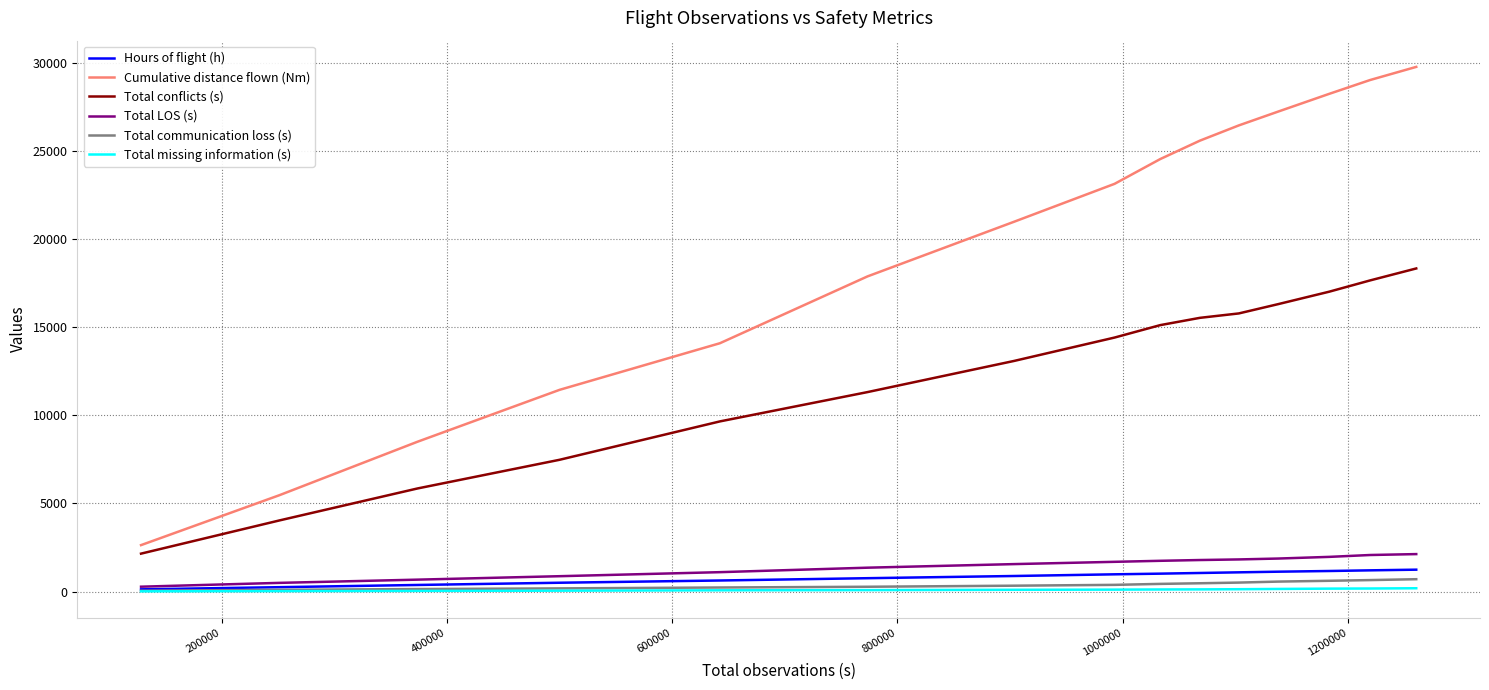

What is the greatest value displayed?

29790.8